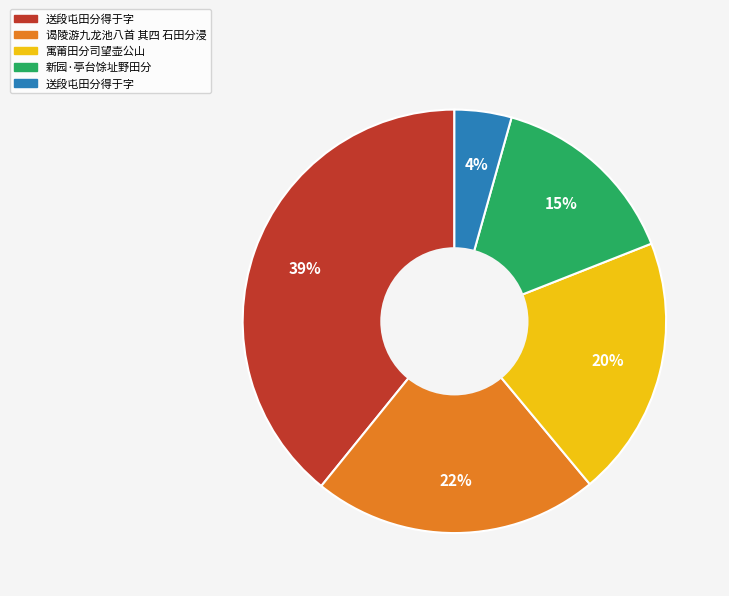

Is there any slice that represents more than half of the pie?

No